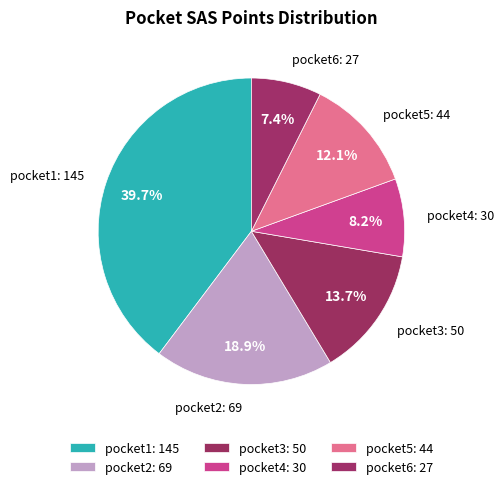

What percentage is NOT represented by pocket1?

60.3%